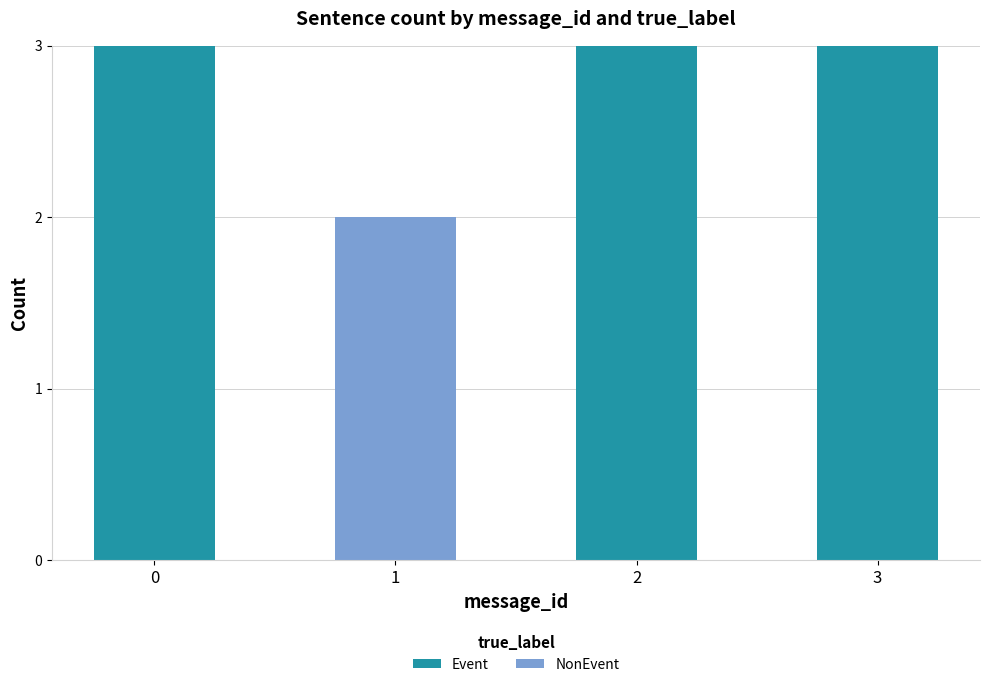

What is the maximum value for Event?

3